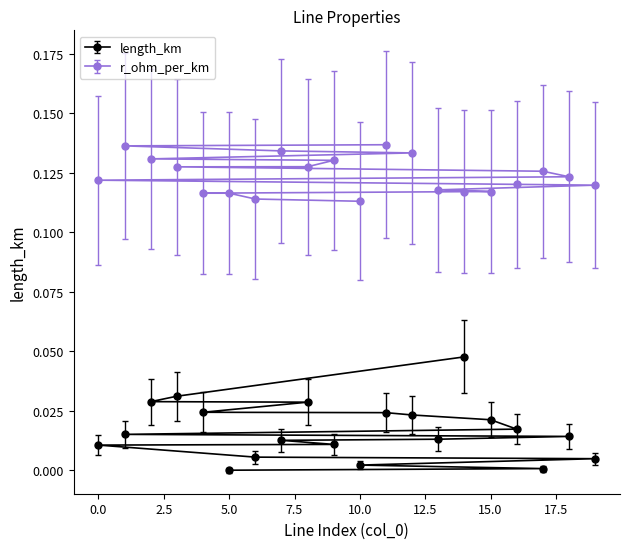

Reading right to left, transcribe all the data shown in this chart.

length_km: 19=0.0	18=0.0	17=0.0	16=0.0	15=0.0	14=0.0	13=0.0	12=0.0	11=0.0	10=0.0	9=0.0	8=0.0	7=0.0	6=0.0	5=0.0	4=0.0	3=0.0	2=0.0	1=0.0	0=0.0
r_ohm_per_km: 19=0.1	18=0.1	17=0.1	16=0.1	15=0.1	14=0.1	13=0.1	12=0.1	11=0.1	10=0.1	9=0.1	8=0.1	7=0.1	6=0.1	5=0.1	4=0.1	3=0.1	2=0.1	1=0.1	0=0.1